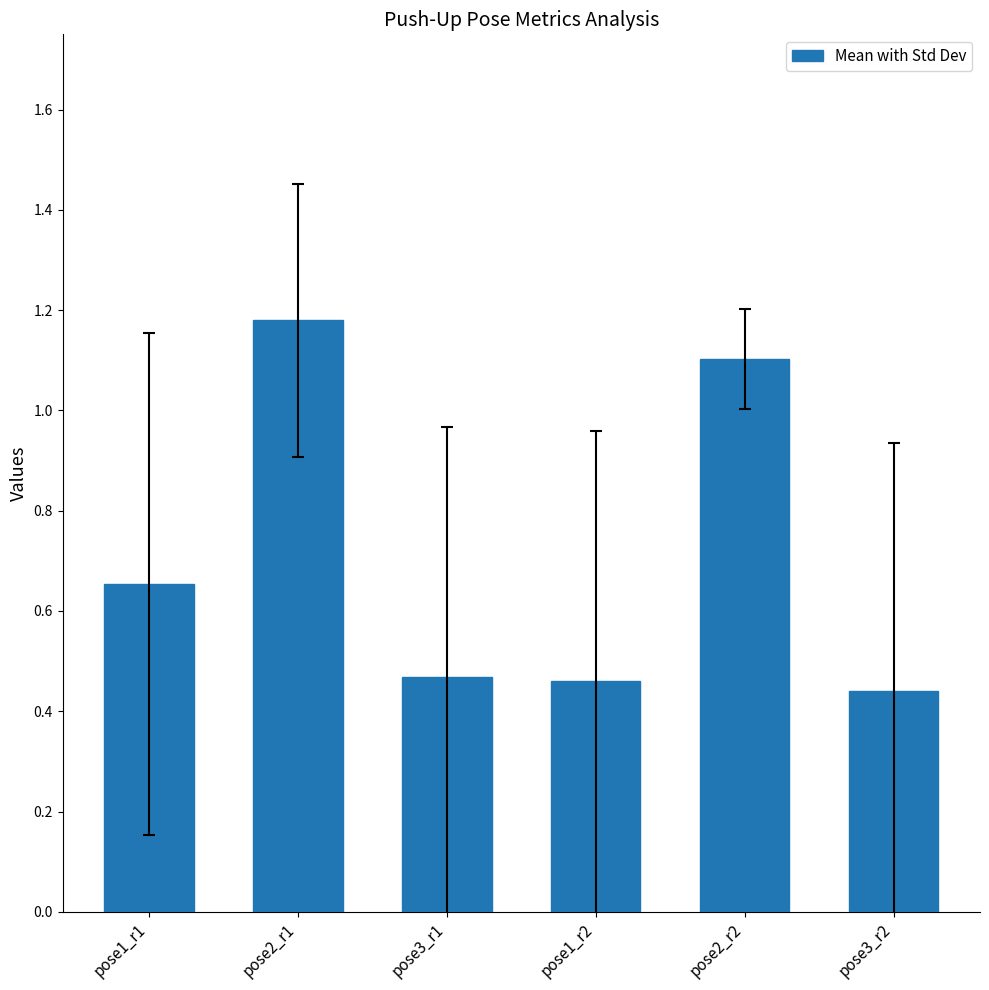

What is the sum of the values at pose1_r2 and pose2_r2?

1.6